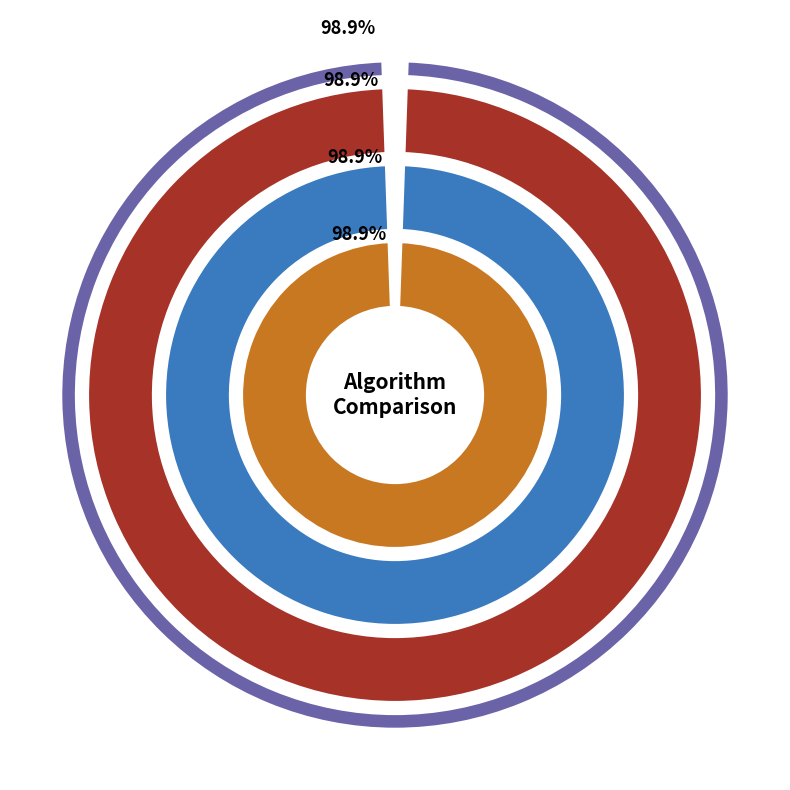

Which series has the widest spread of values?

SA_alg